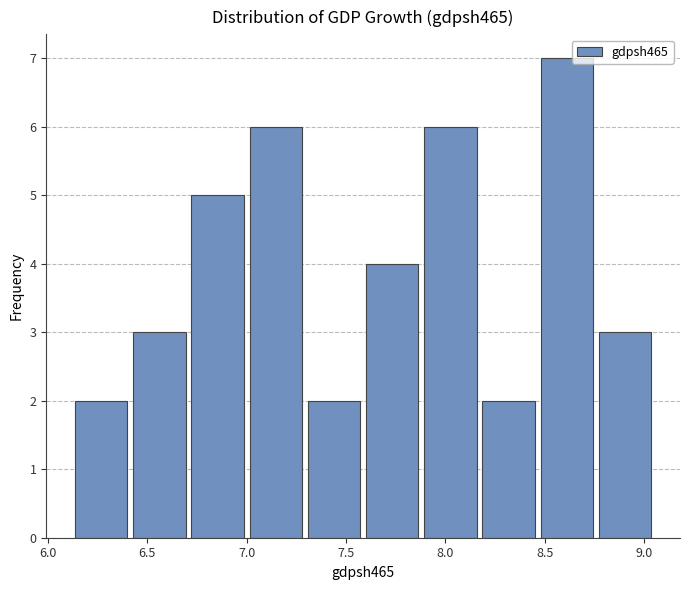

Reading left to right, transcribe this chart: for each bar, give the range it covers on the x-axis and its height. Neither the bar edges nor the heights are printed on the chart, so give them approximately, as read against the axes.

6.15 to 6.45: 2
6.45 to 6.70: 3
6.70 to 7.00: 5
7.00 to 7.30: 6
7.30 to 7.60: 2
7.60 to 7.90: 4
7.90 to 8.20: 6
8.20 to 8.50: 2
8.50 to 8.75: 7
8.75 to 9.05: 3